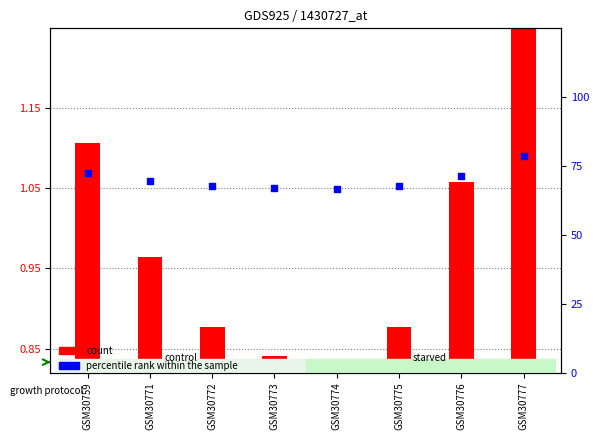

Which series has the largest total across all categories?

count